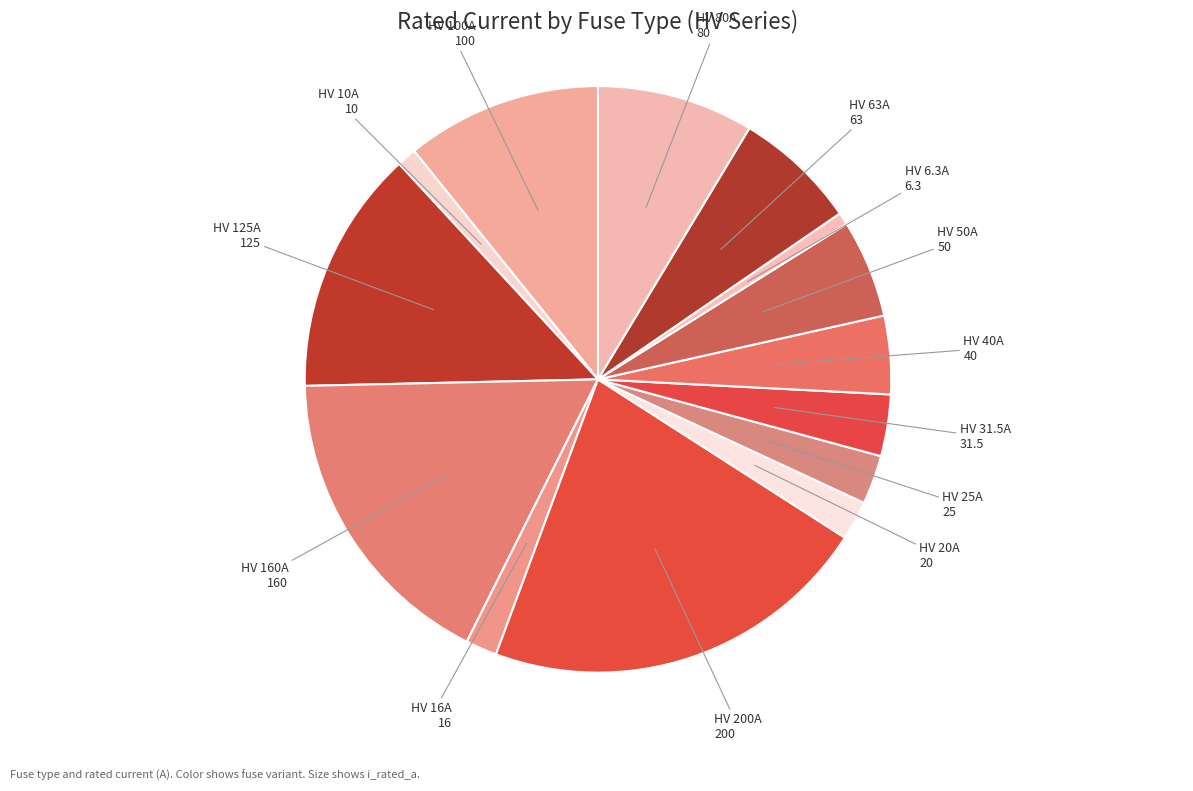

To the nearest percent, what is the average slice percentage?

7%